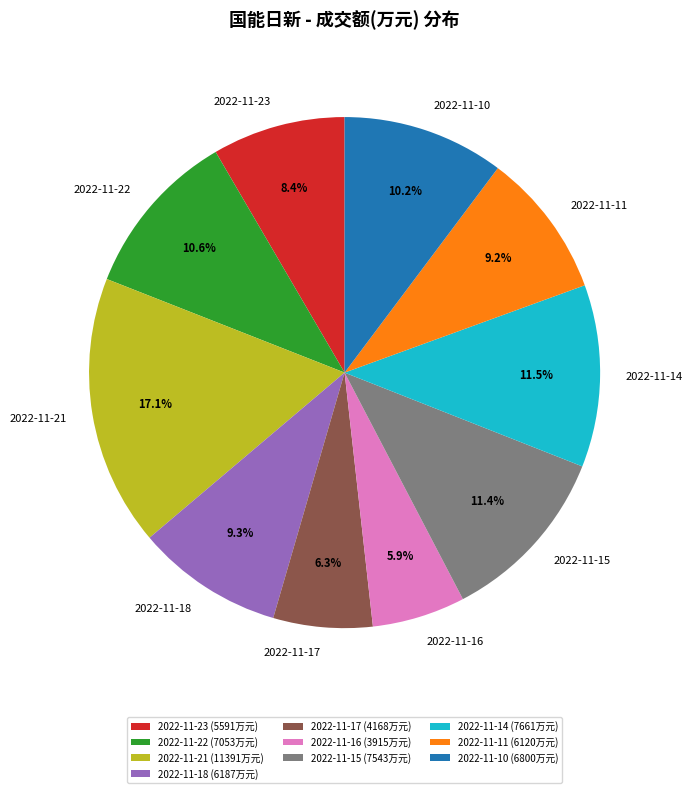

Between 2022-11-22 and 2022-11-16, which is larger?

2022-11-22